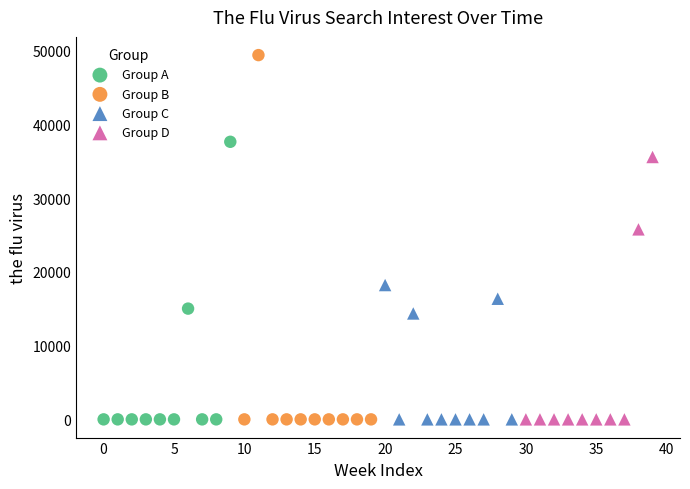

Which series has the largest Y range (max minus min)?

Group B